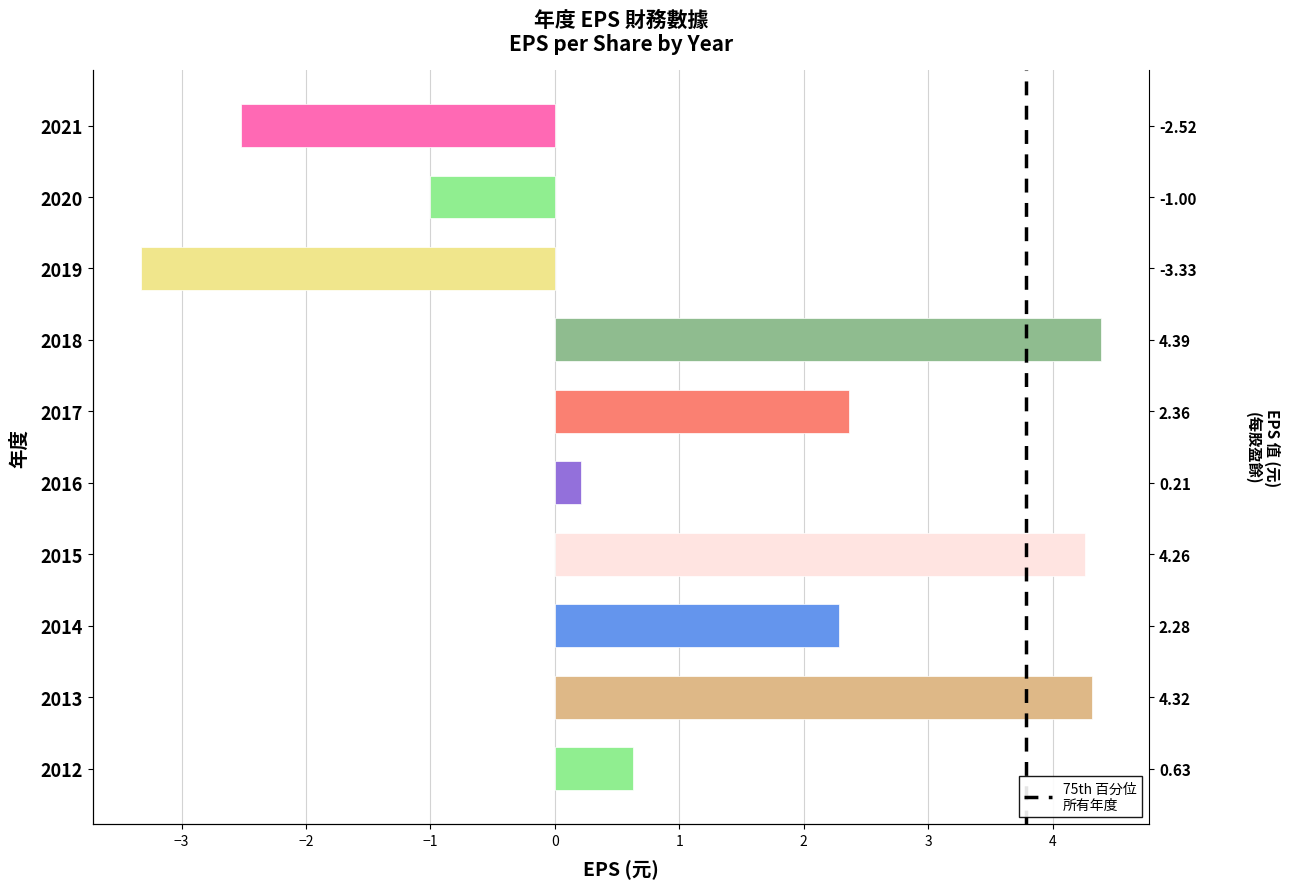

Is it true that the value at 2014 is 2.3?

True